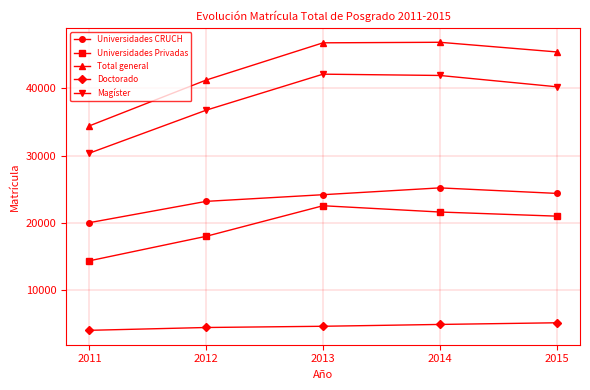

How many series are shown in this chart?

5